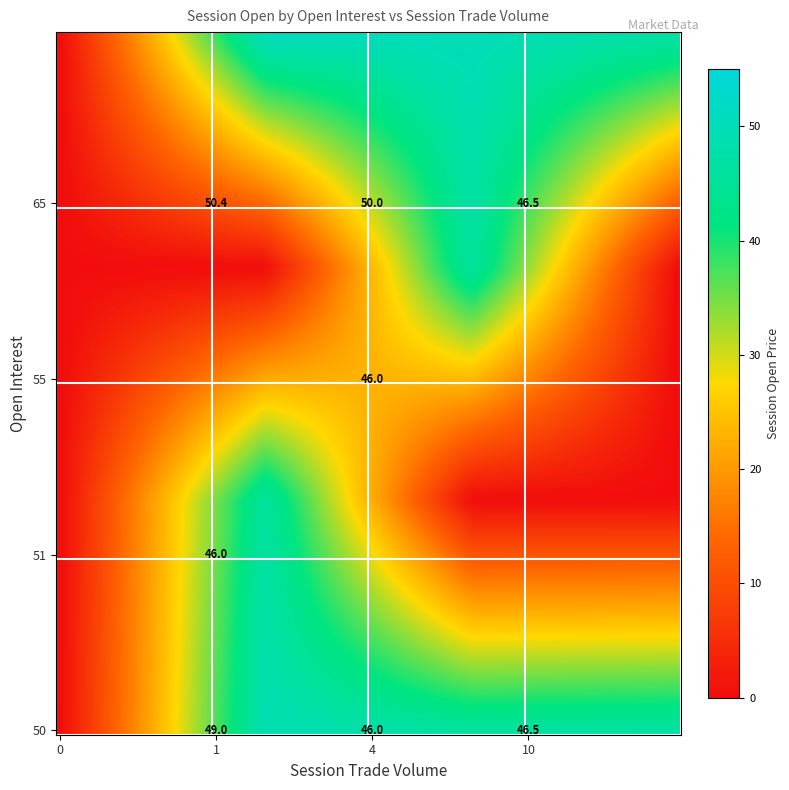

List the series in order of their peak value, lowest first.

51, 55, 50, 65